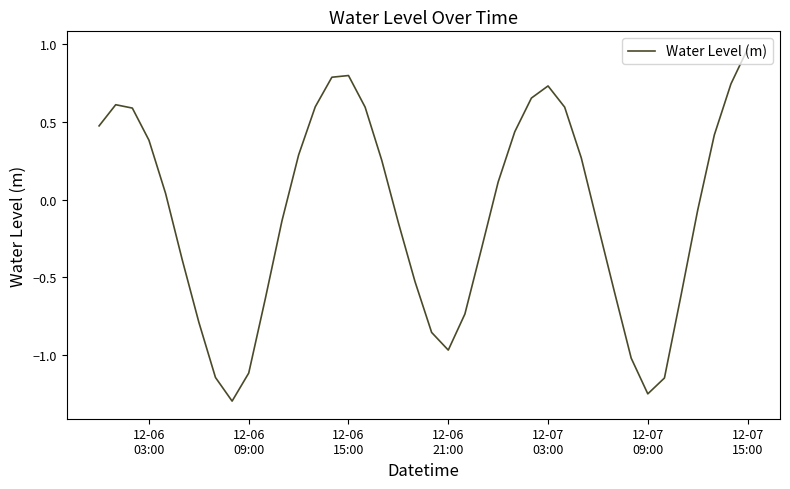

Does the chart have visible grid lines?

No